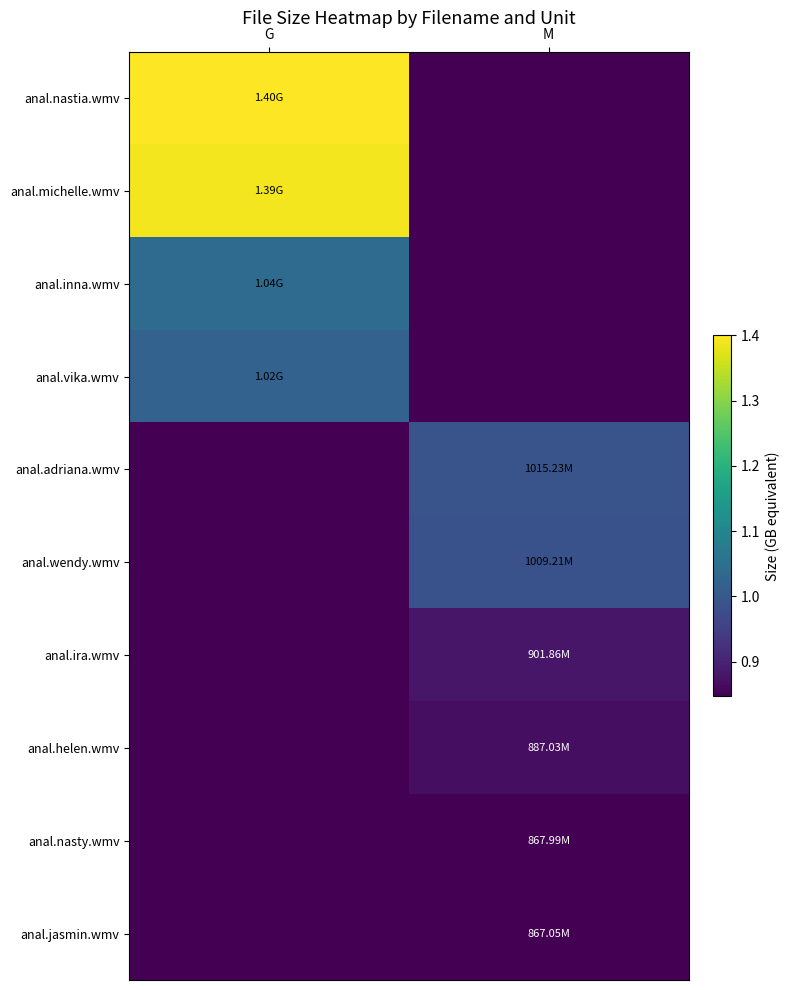

Reading right to left, list all the values displayed in this chart.

anal.nastia.wmv: M=0.0	G=1.4
anal.michelle.wmv: M=0.0	G=1.4
anal.inna.wmv: M=0.0	G=1.0
anal.vika.wmv: M=0.0	G=1.0
anal.adriana.wmv: M=1.0	G=0.0
anal.wendy.wmv: M=1.0	G=0.0
anal.ira.wmv: M=0.9	G=0.0
anal.helen.wmv: M=0.9	G=0.0
anal.nasty.wmv: M=0.8	G=0.0
anal.jasmin.wmv: M=0.8	G=0.0